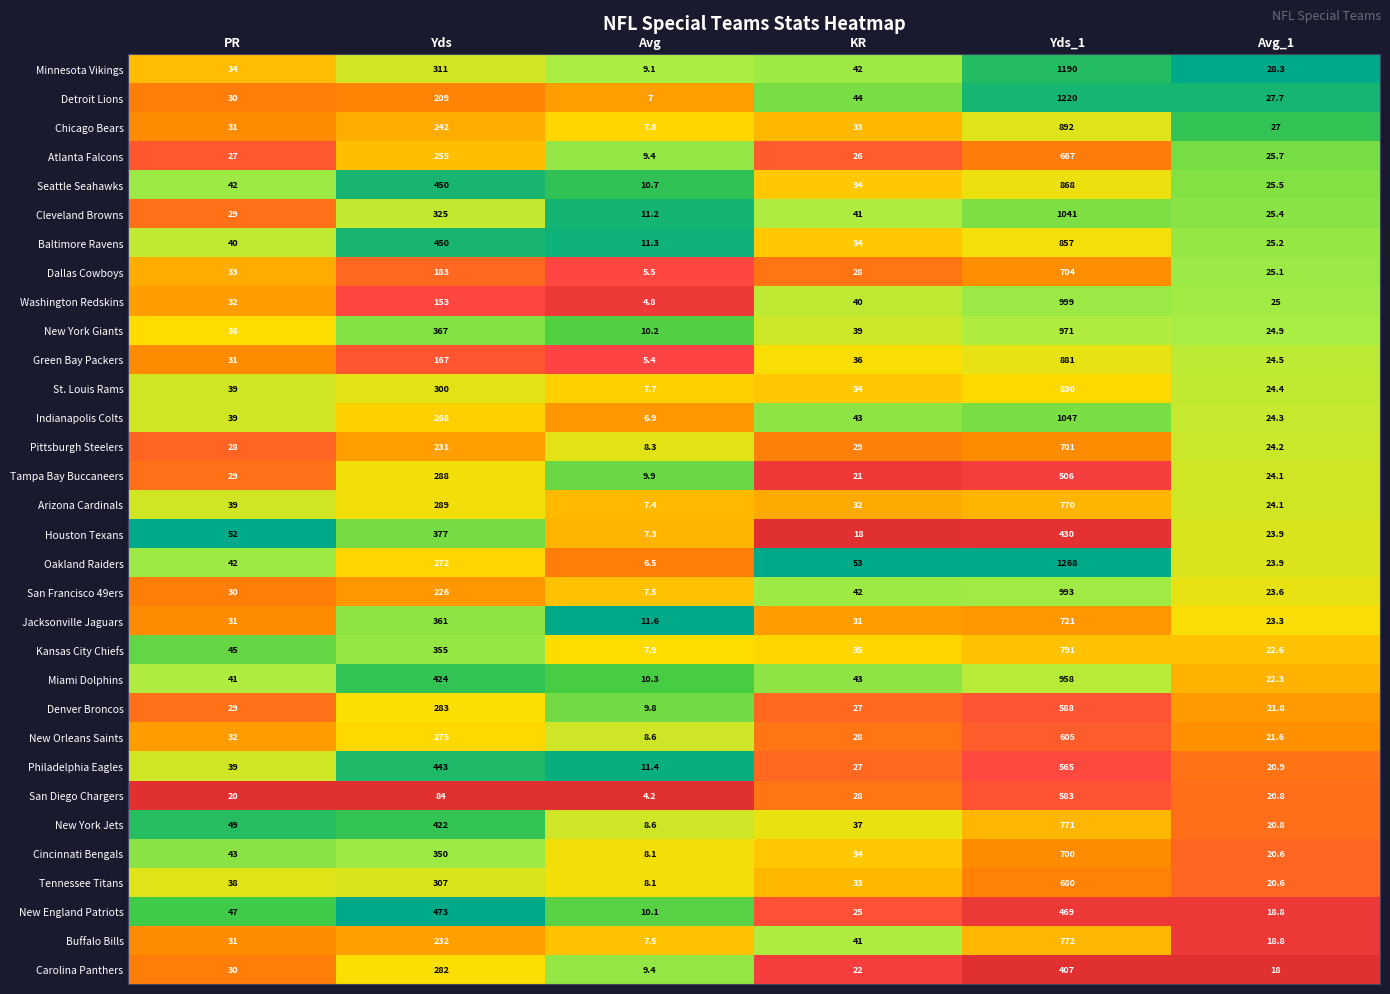

Which series has the largest total across all categories?

Oakland Raiders